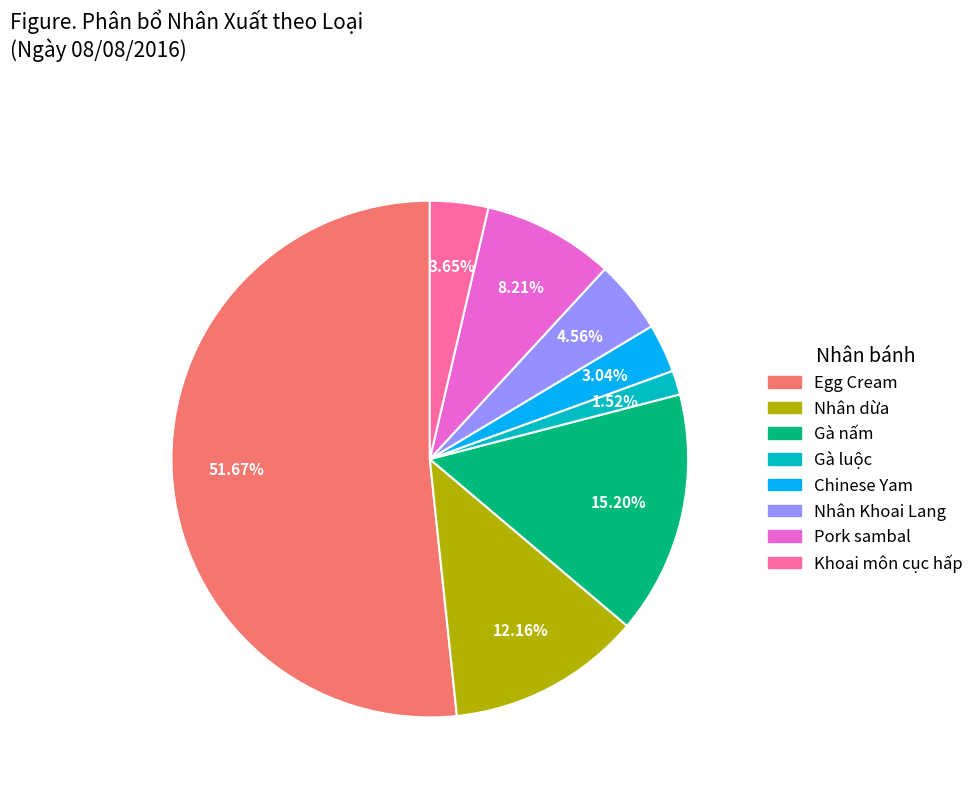

How many slices are in this pie chart?

8